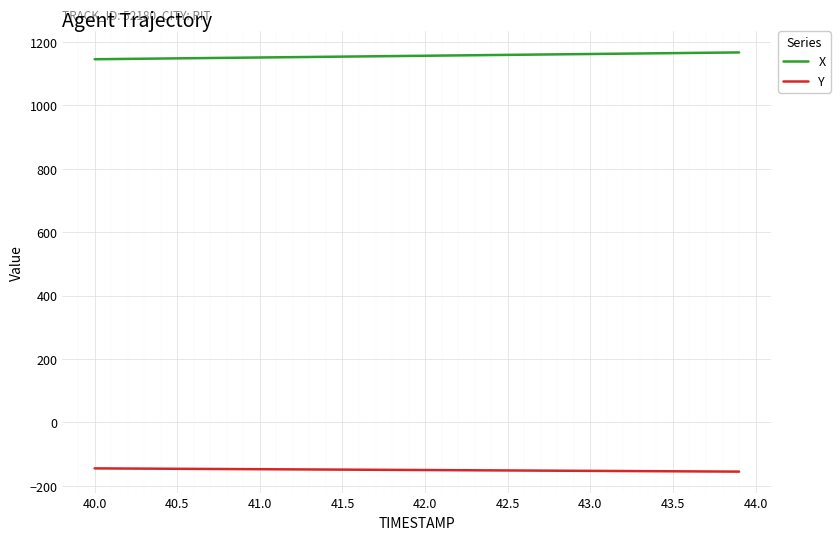

At how many categories does at least one series exceed 419?

40